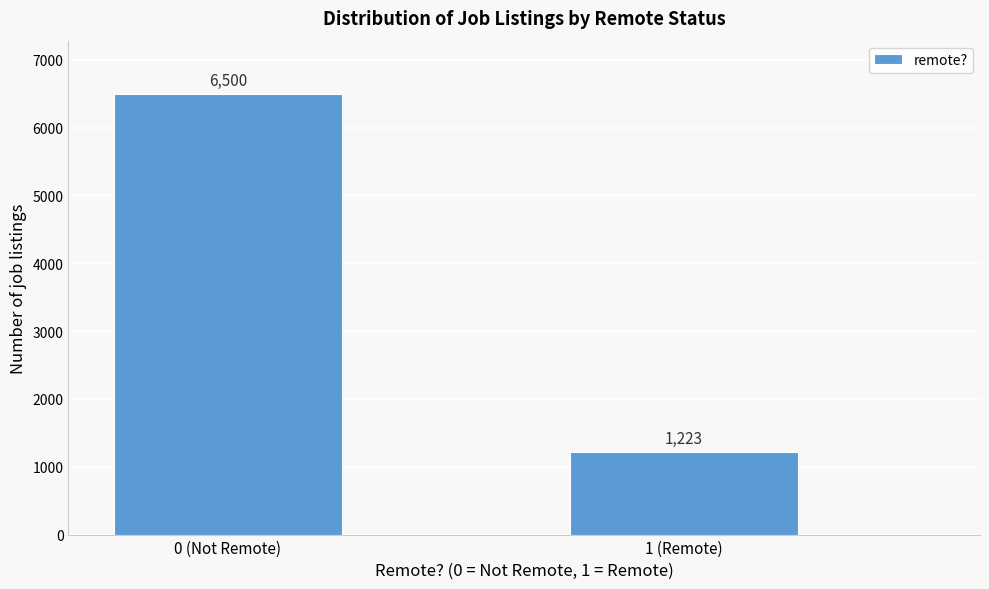

Reading left to right, extract all data points from this chart.

0 (Not Remote)=6500	1 (Remote)=1223